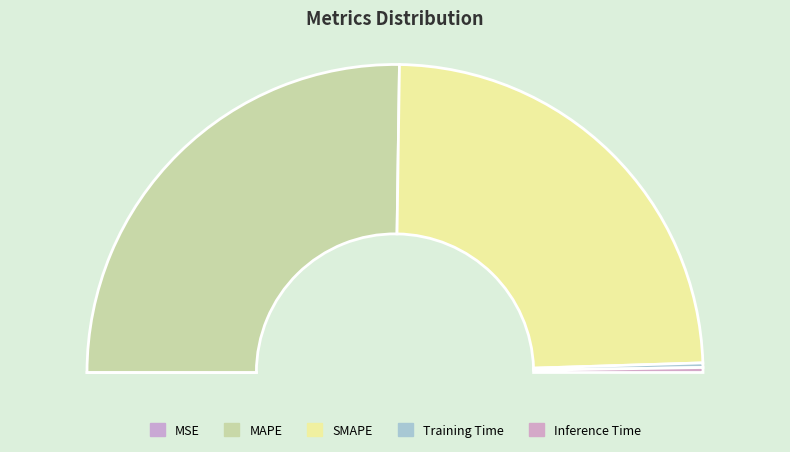

What is the majority slice?

MAPE